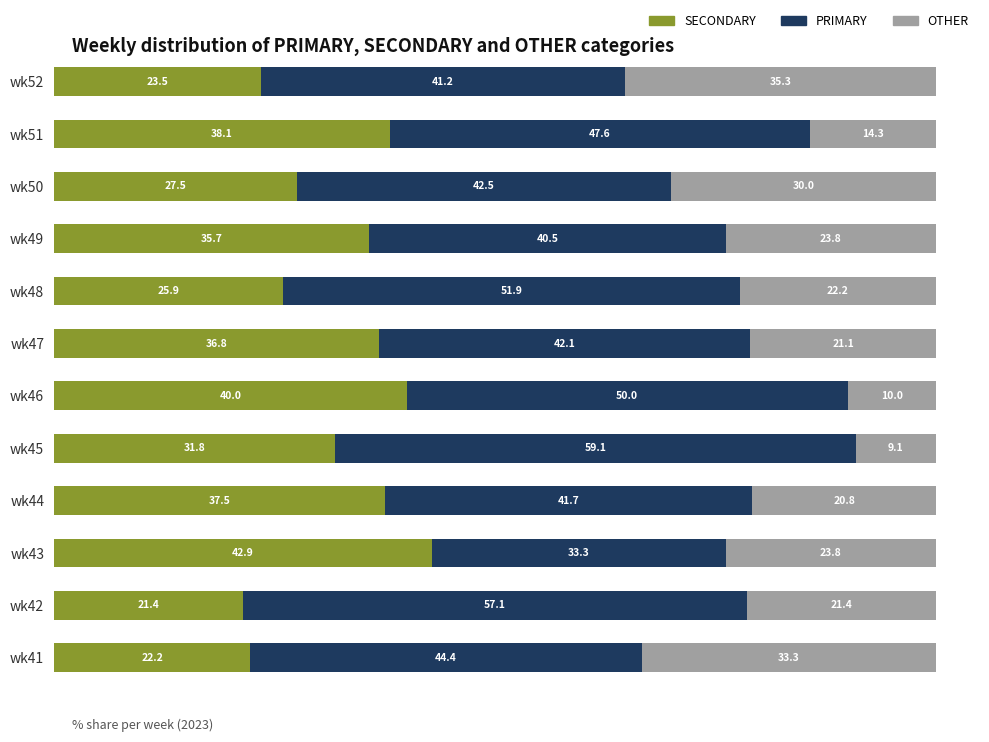

What is the total value across all series at wk46?

100.0